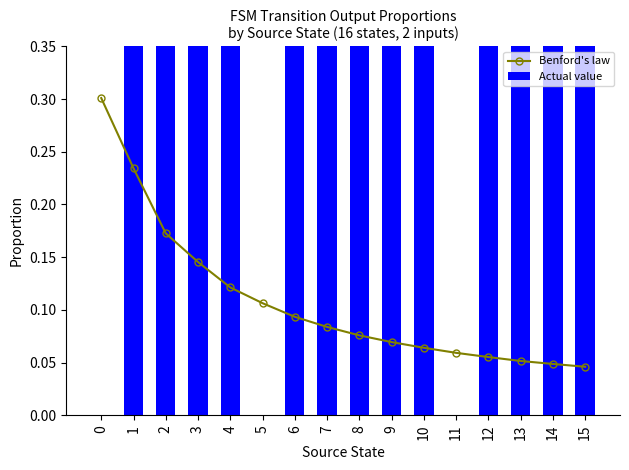

What are all the series names shown in the legend?

Benford's law, Actual value